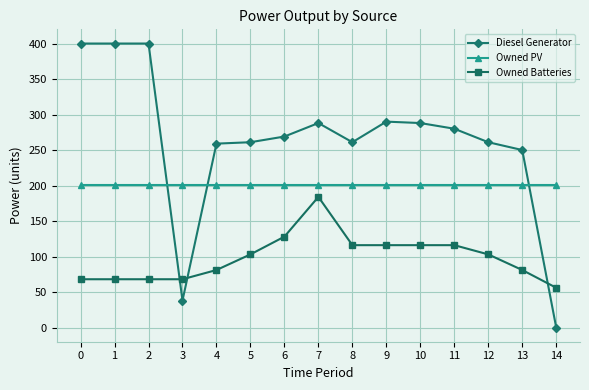

What is the total value across all series at 8?

578